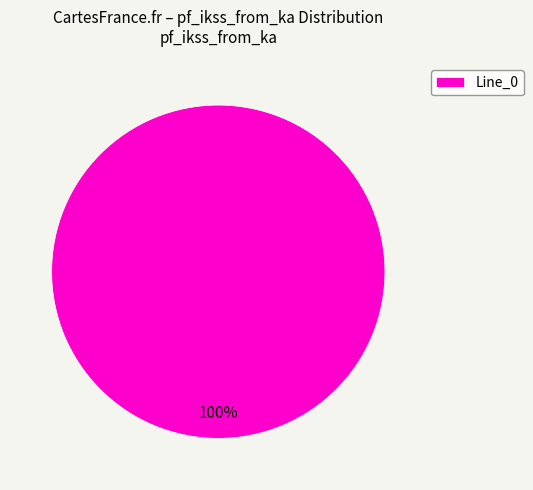

Does any single category account for the majority?

Yes